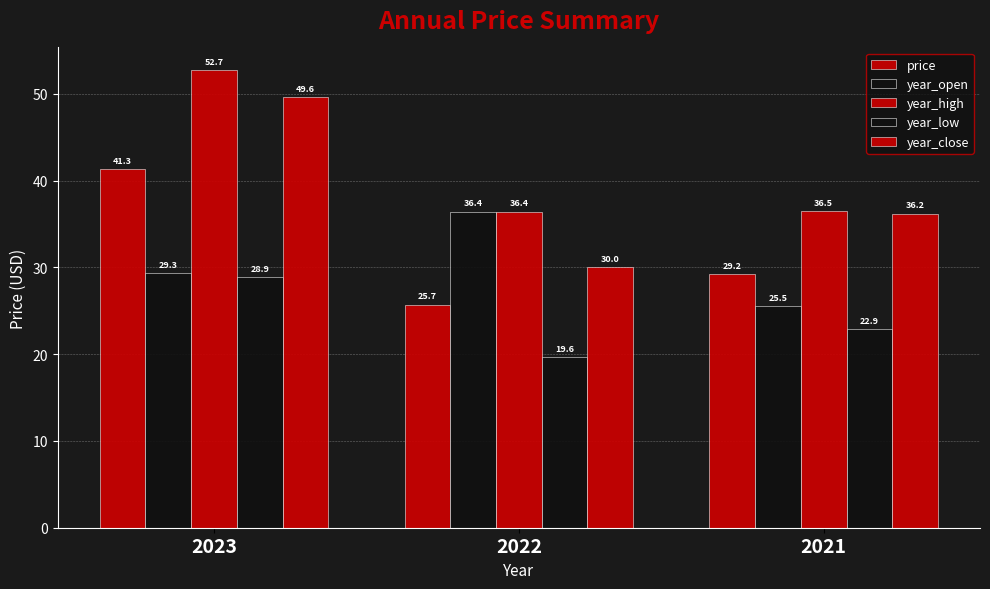

Which has a higher value, 2021 or 2022?

2021